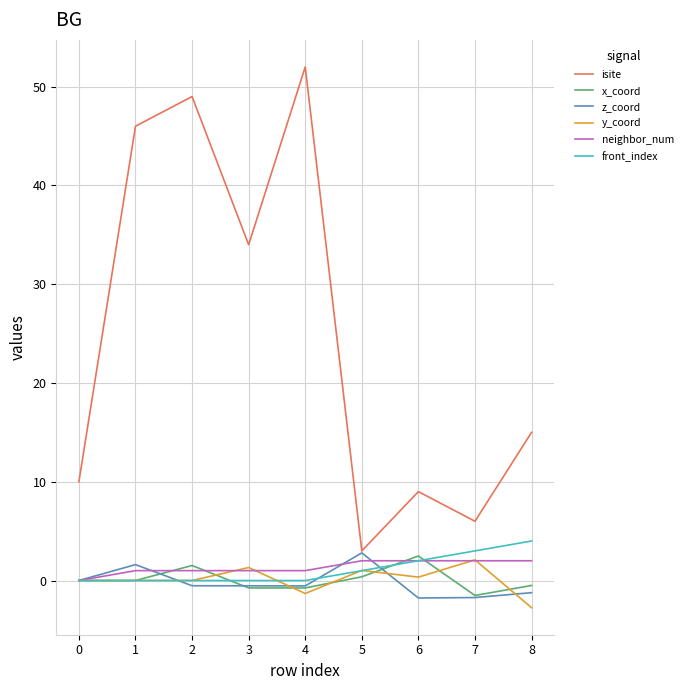

What is the sum of all isite values?

224.0